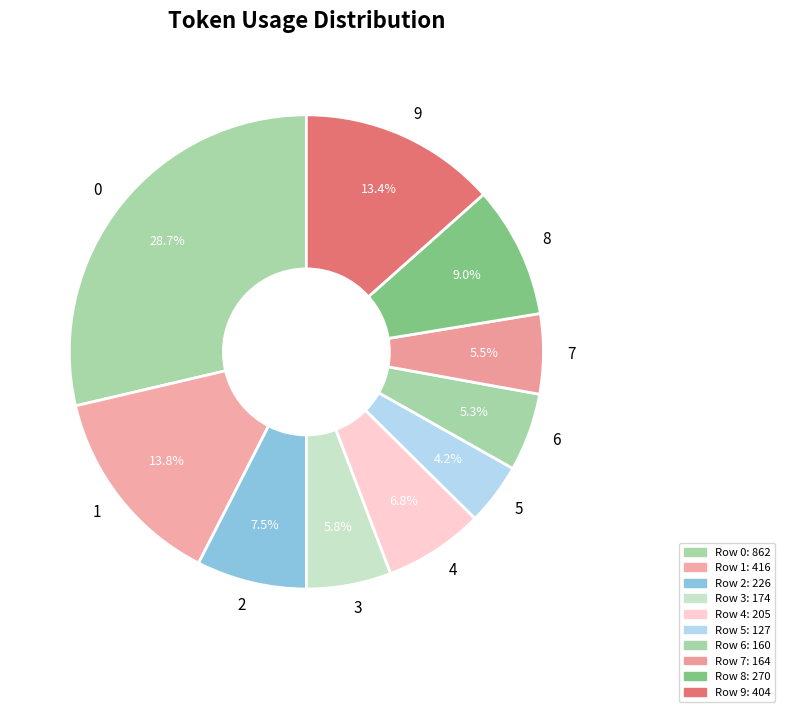

To the nearest percent, what portion does 6 represent?

5%